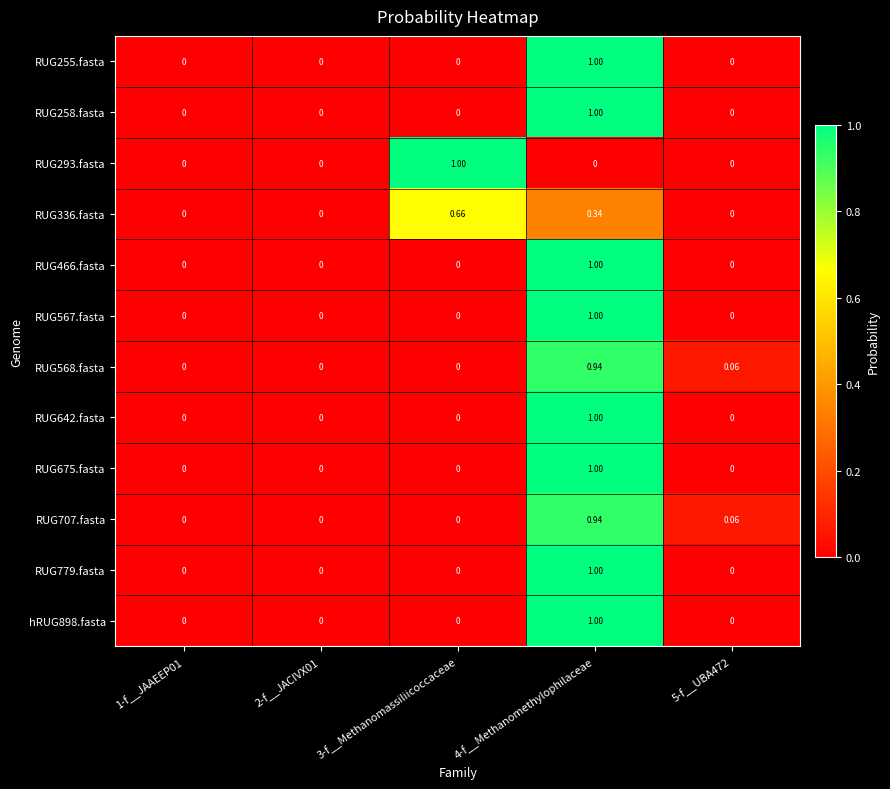

Count the number of categories in the chart.

5